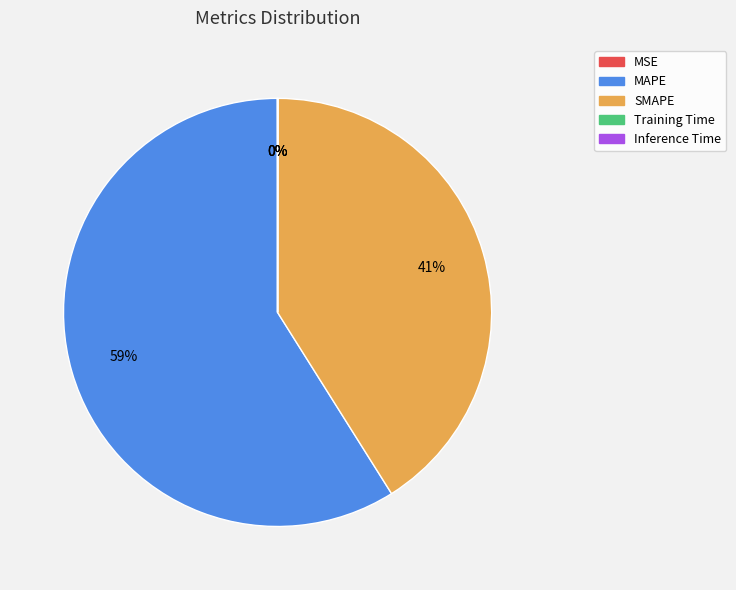

Does any single category account for the majority?

Yes